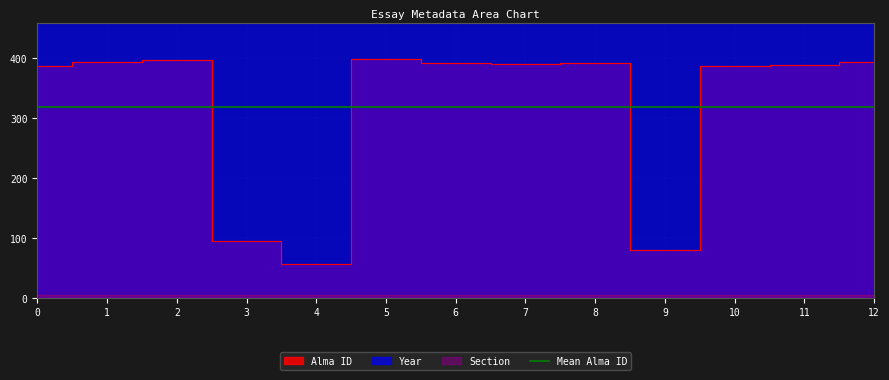

List the series in order of their overall mean, lowest first.

Section, Alma ID, Year